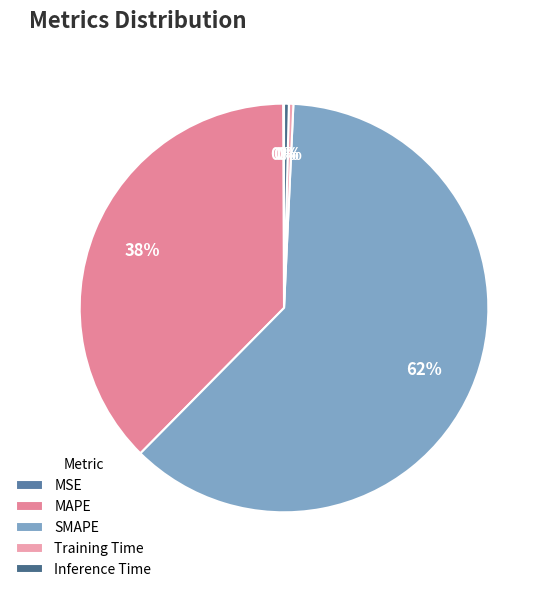

Which has a higher value, Training Time or Inference Time?

Inference Time